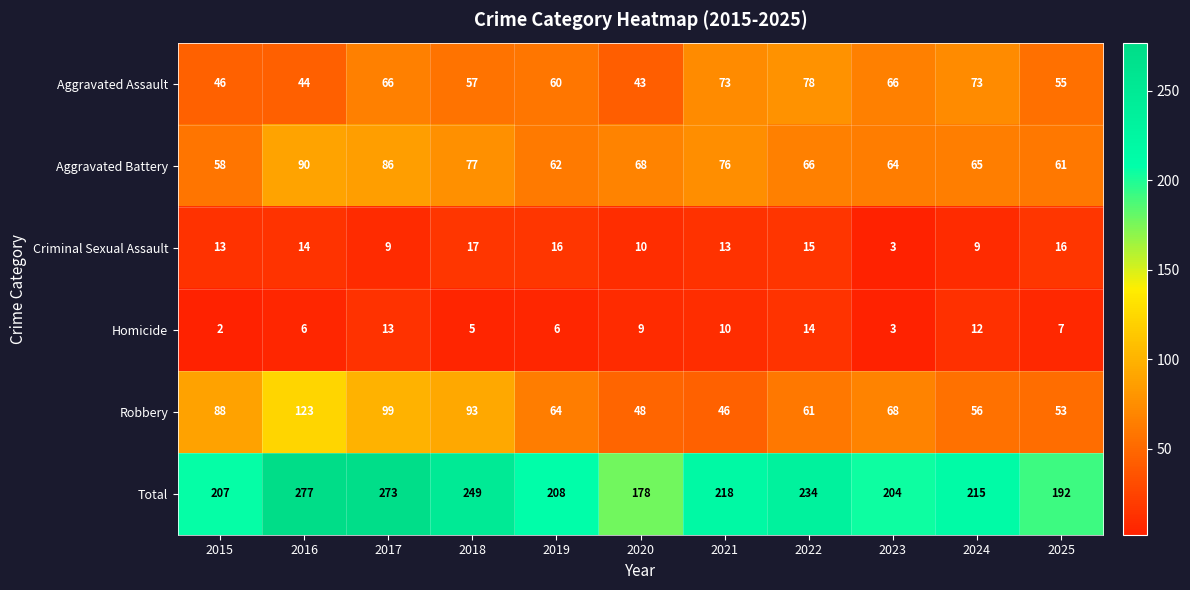

What is the total value across all series at 2021?

436